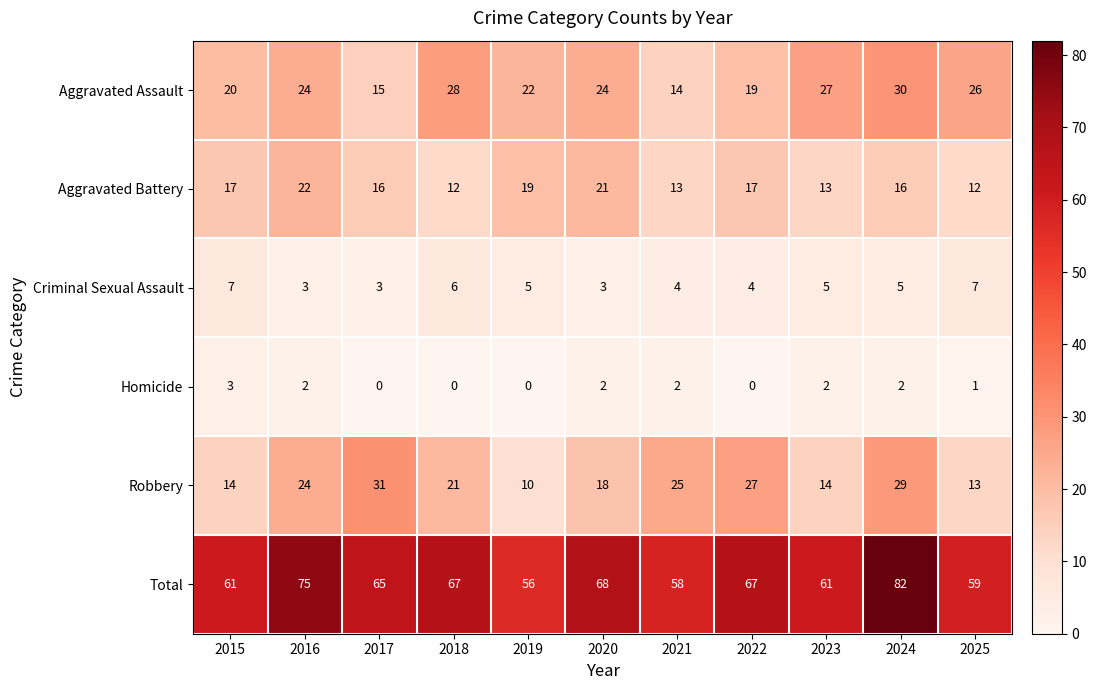

What is the average value of the Aggravated Battery series?

16